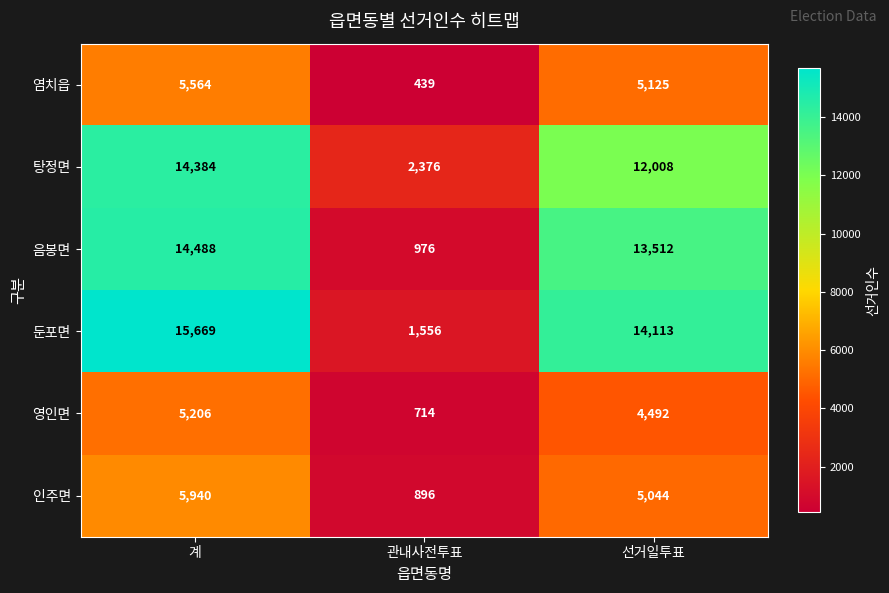

Reading right to left, list all the values displayed in this chart.

염치읍: 선거일투표=5125	관내사전투표=439	계=5564
탕정면: 선거일투표=12008	관내사전투표=2376	계=14384
음봉면: 선거일투표=13512	관내사전투표=976	계=14488
둔포면: 선거일투표=14113	관내사전투표=1556	계=15669
영인면: 선거일투표=4492	관내사전투표=714	계=5206
인주면: 선거일투표=5044	관내사전투표=896	계=5940